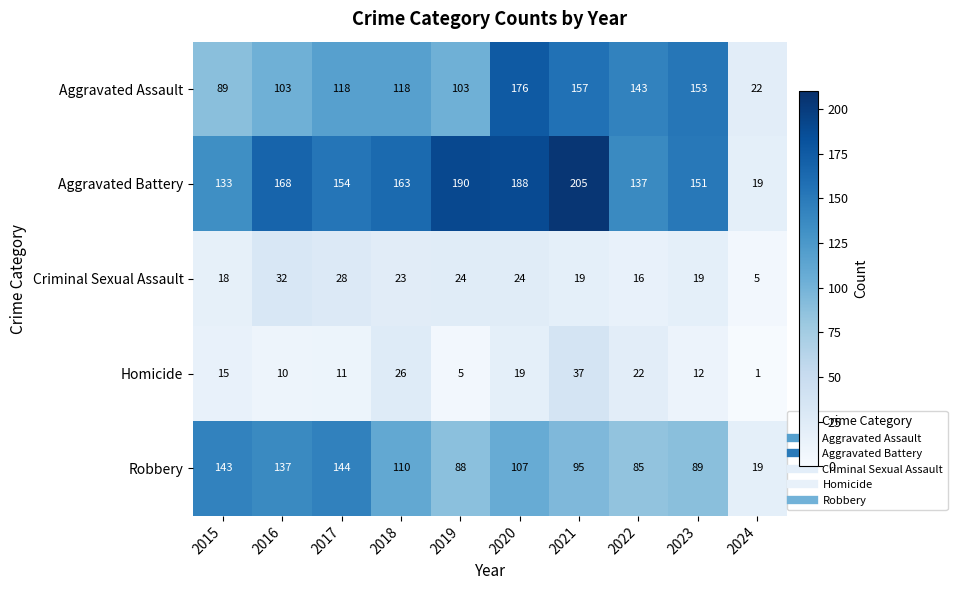

At 2018, list the series in order from largest to smallest.

Aggravated Battery, Aggravated Assault, Robbery, Homicide, Criminal Sexual Assault